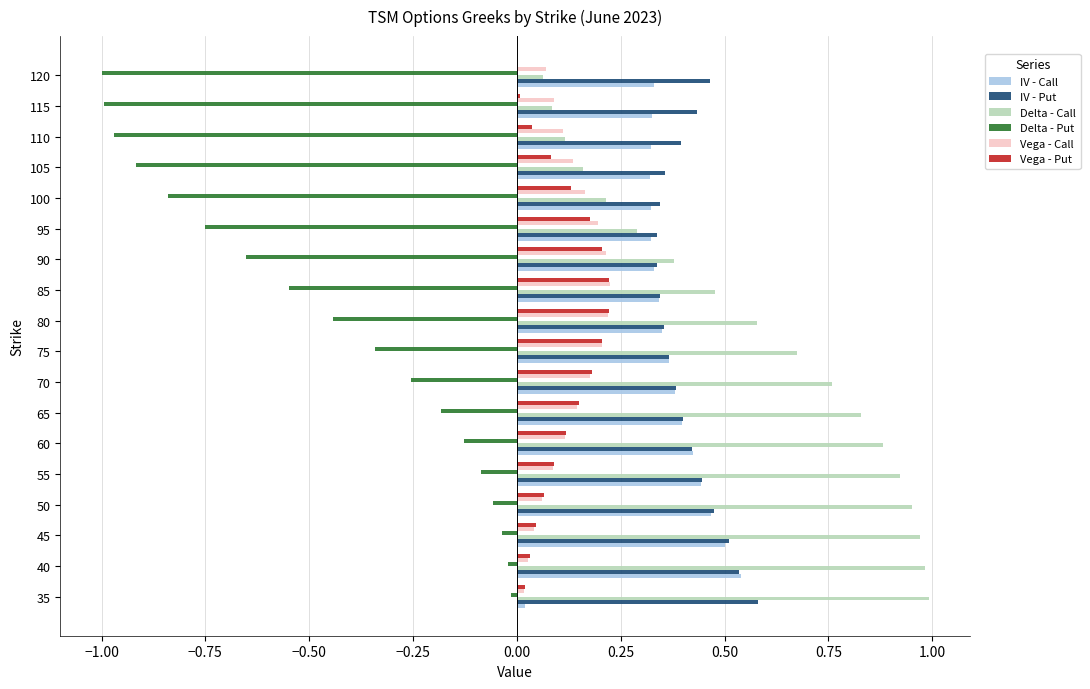

Which series has the largest total across all categories?

Delta - Call